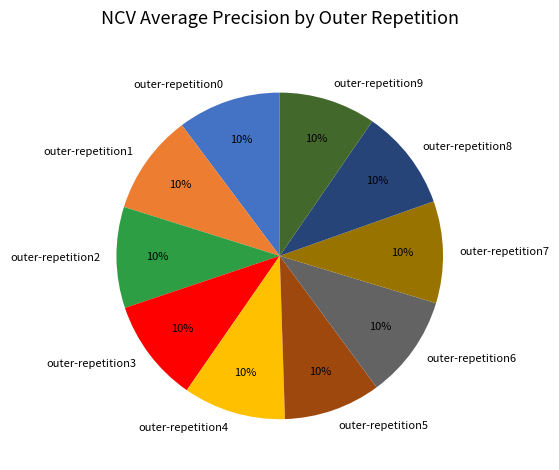

To the nearest percent, what portion does outer-repetition0 represent?

10%